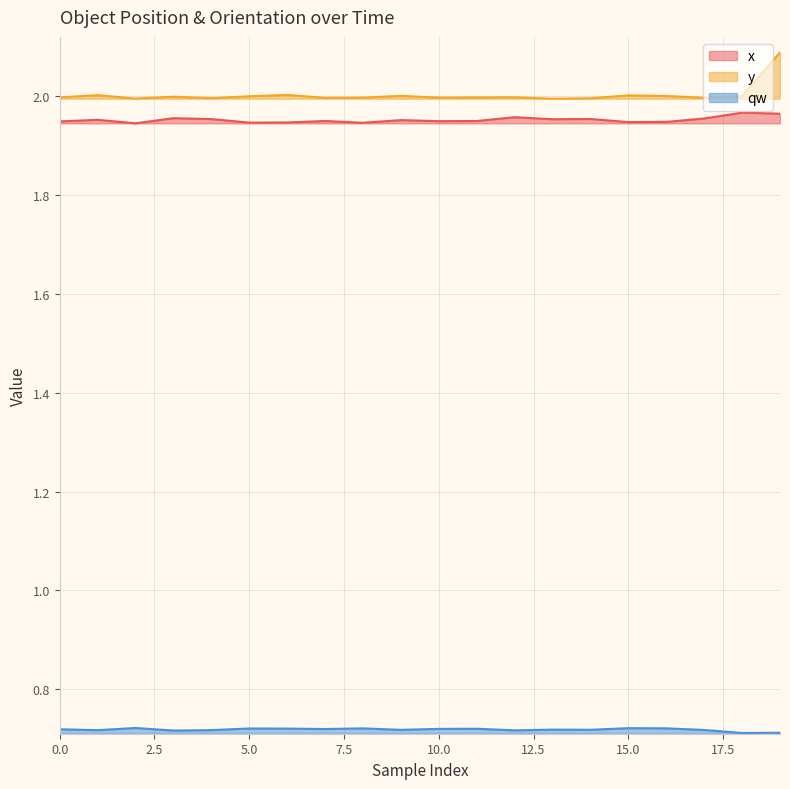

How many data points does each series have?

20